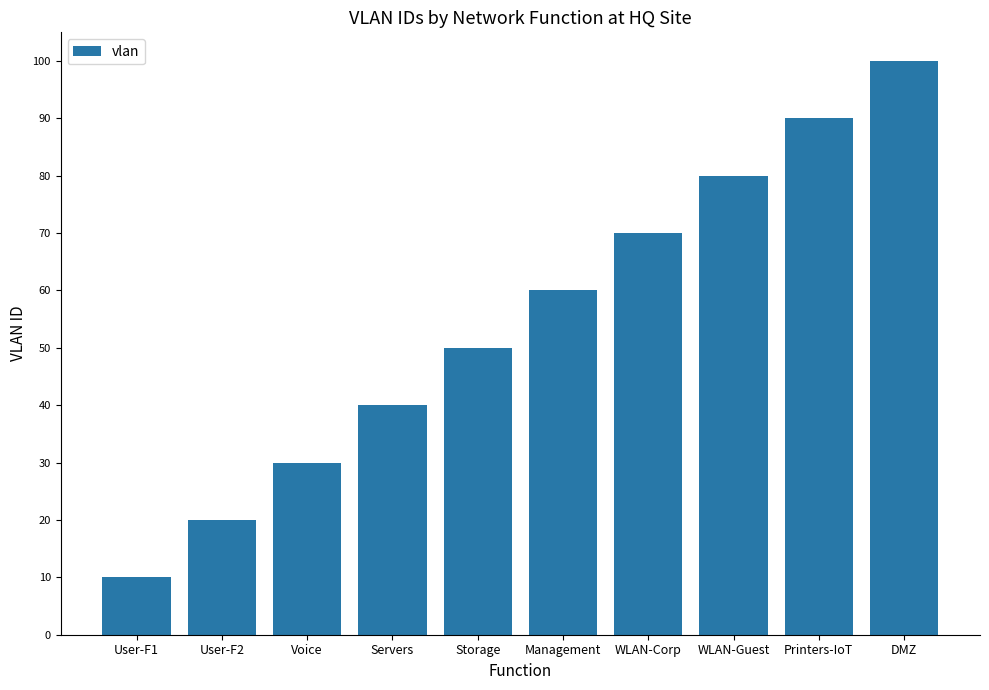

Count the values in the range 30 to 80.

6